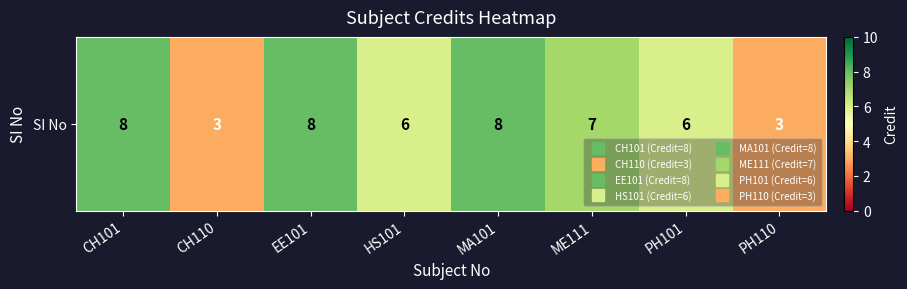

List the labels in order of value, smallest first.

CH110, PH110, HS101, PH101, ME111, CH101, EE101, MA101